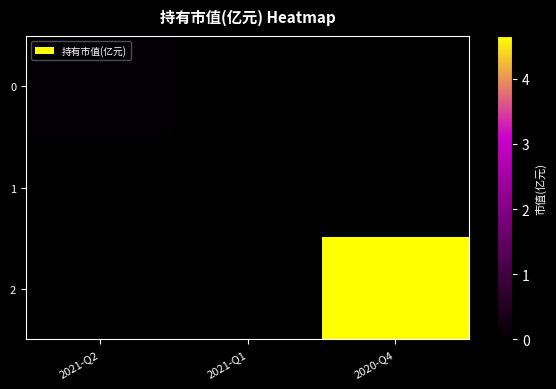

What is the difference between the highest and lowest values at 2020-Q4?

4.7